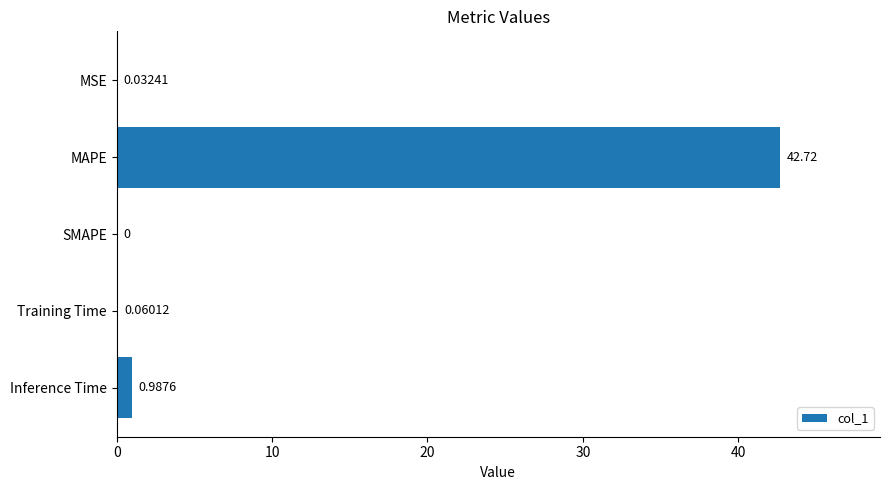

Count the number of values greater than 0.

4